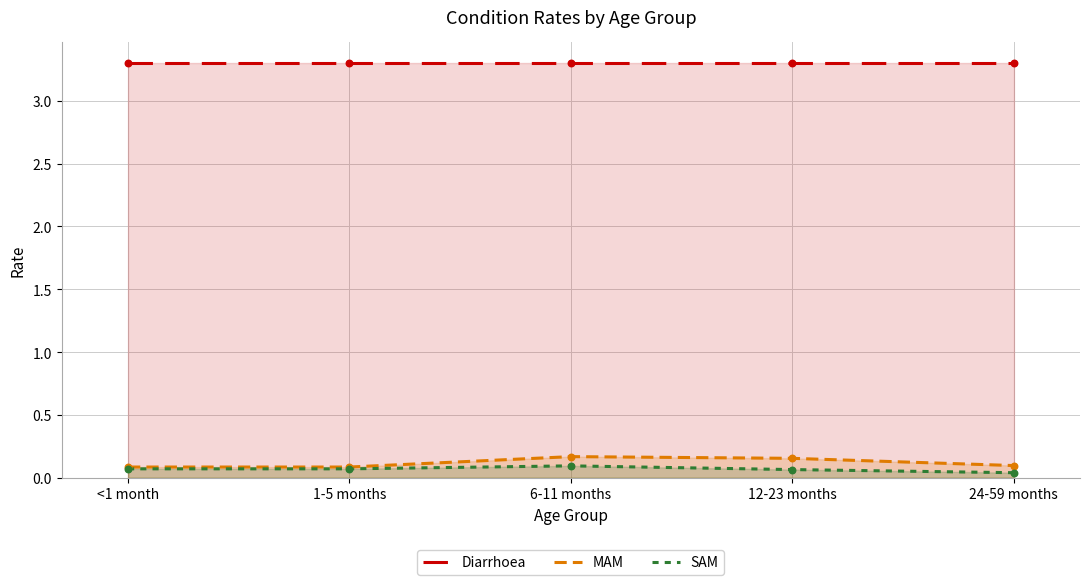

Which series contains the lowest Y value?

SAM